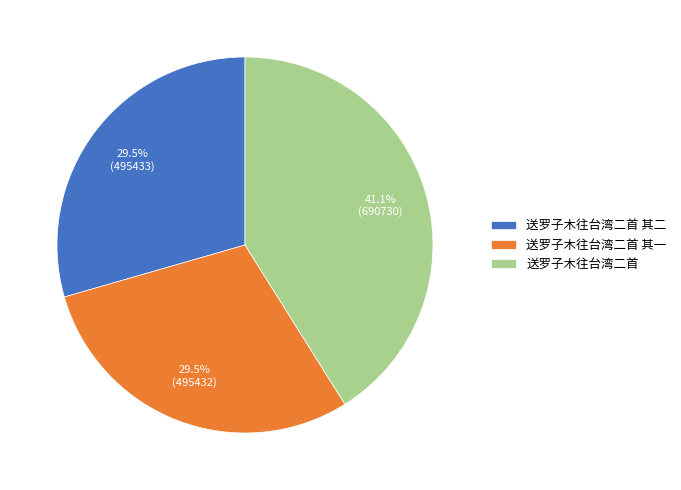

Does 送罗子木往台湾二首 其一 account for over 50% of the chart?

No